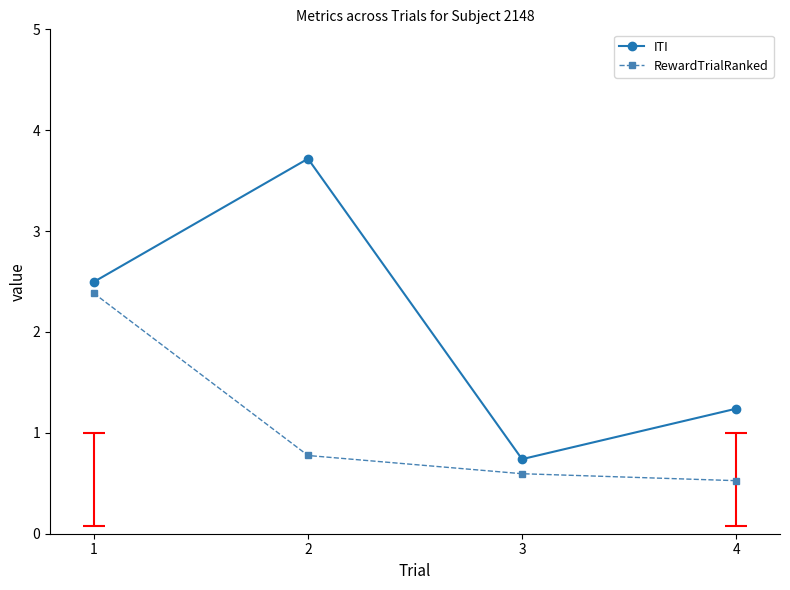

What is the total value across all series at 4?

1.8